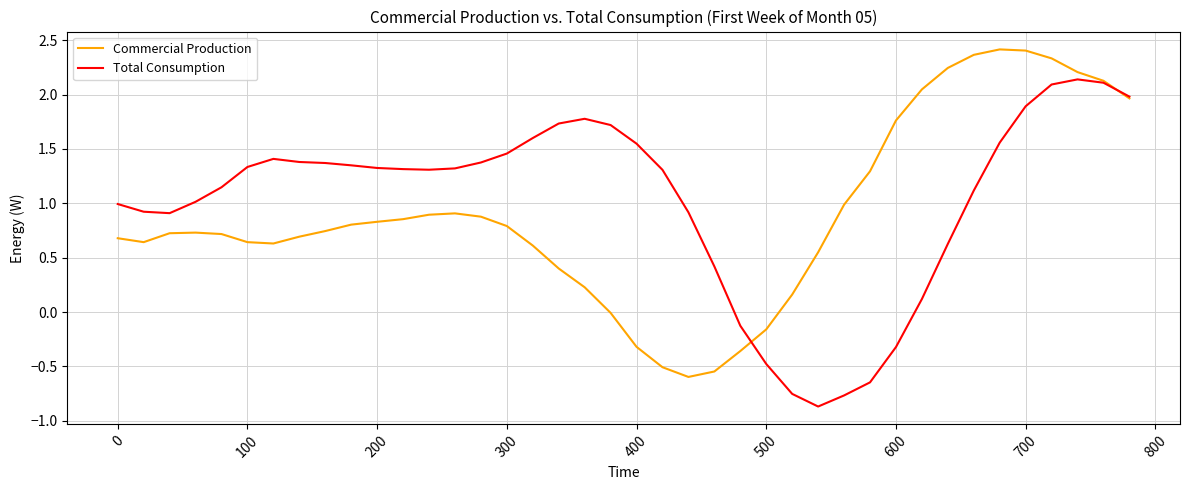

True or false: Commercial Production and Total Consumption cross at least once.

True